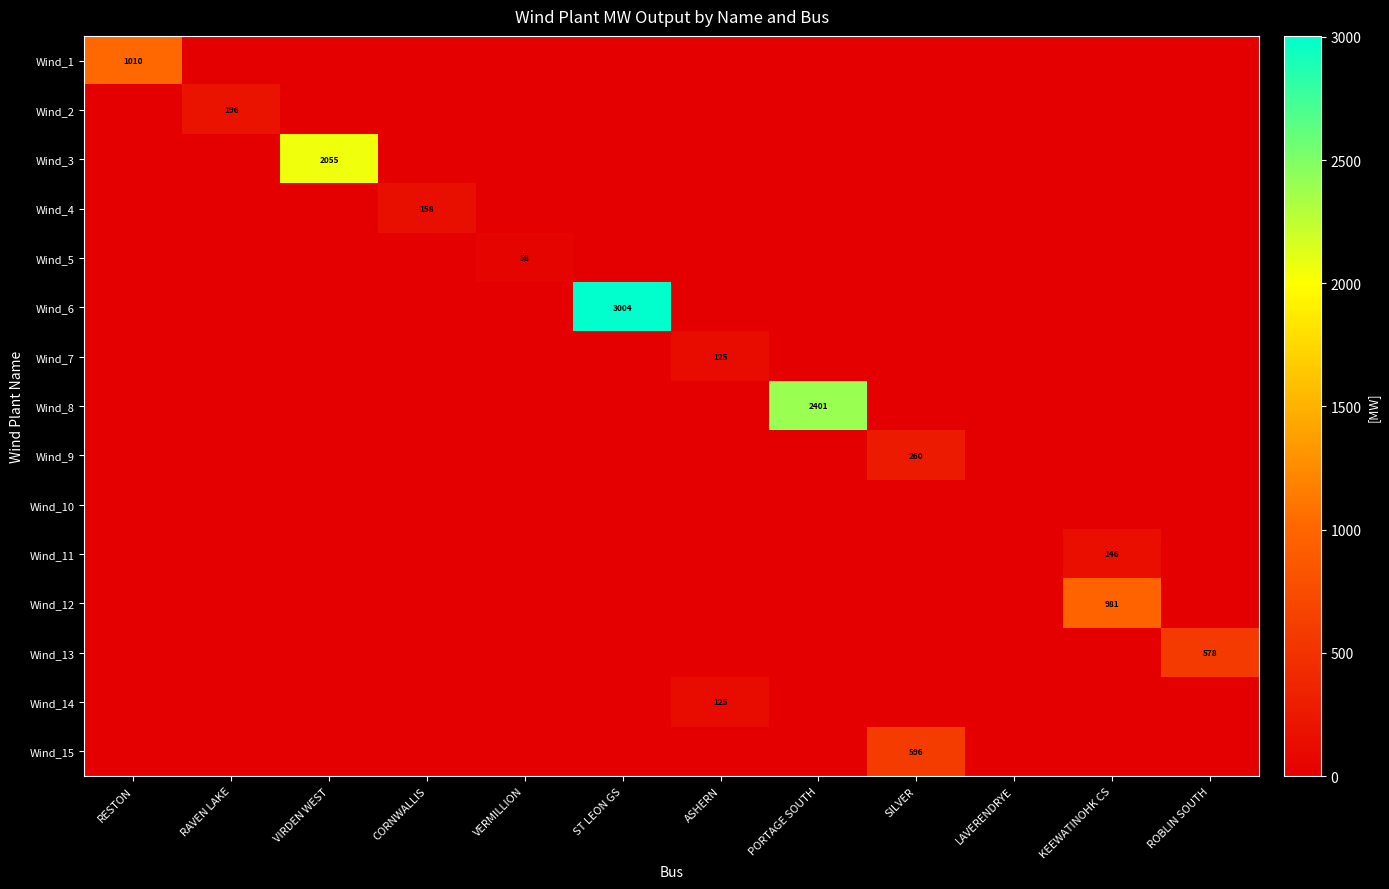

The Wind_2 series shows 196 at RAVEN LAKE. True or false?

True